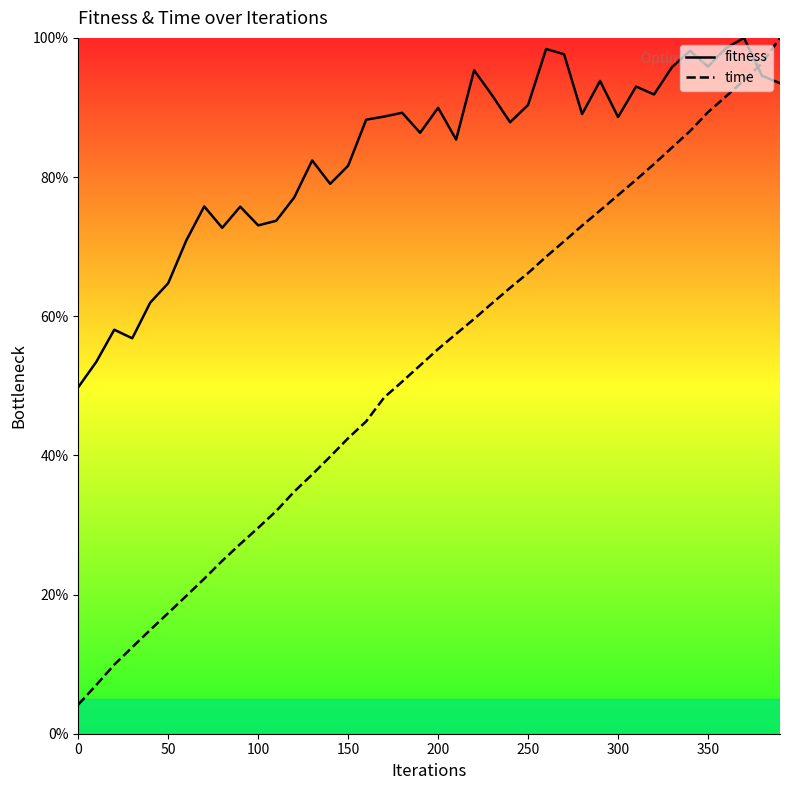

How many lines are shown in the chart?

2